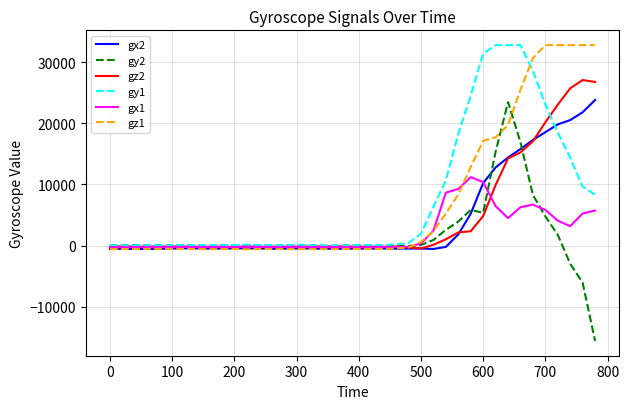

What is the maximum value shown in the chart?

32767